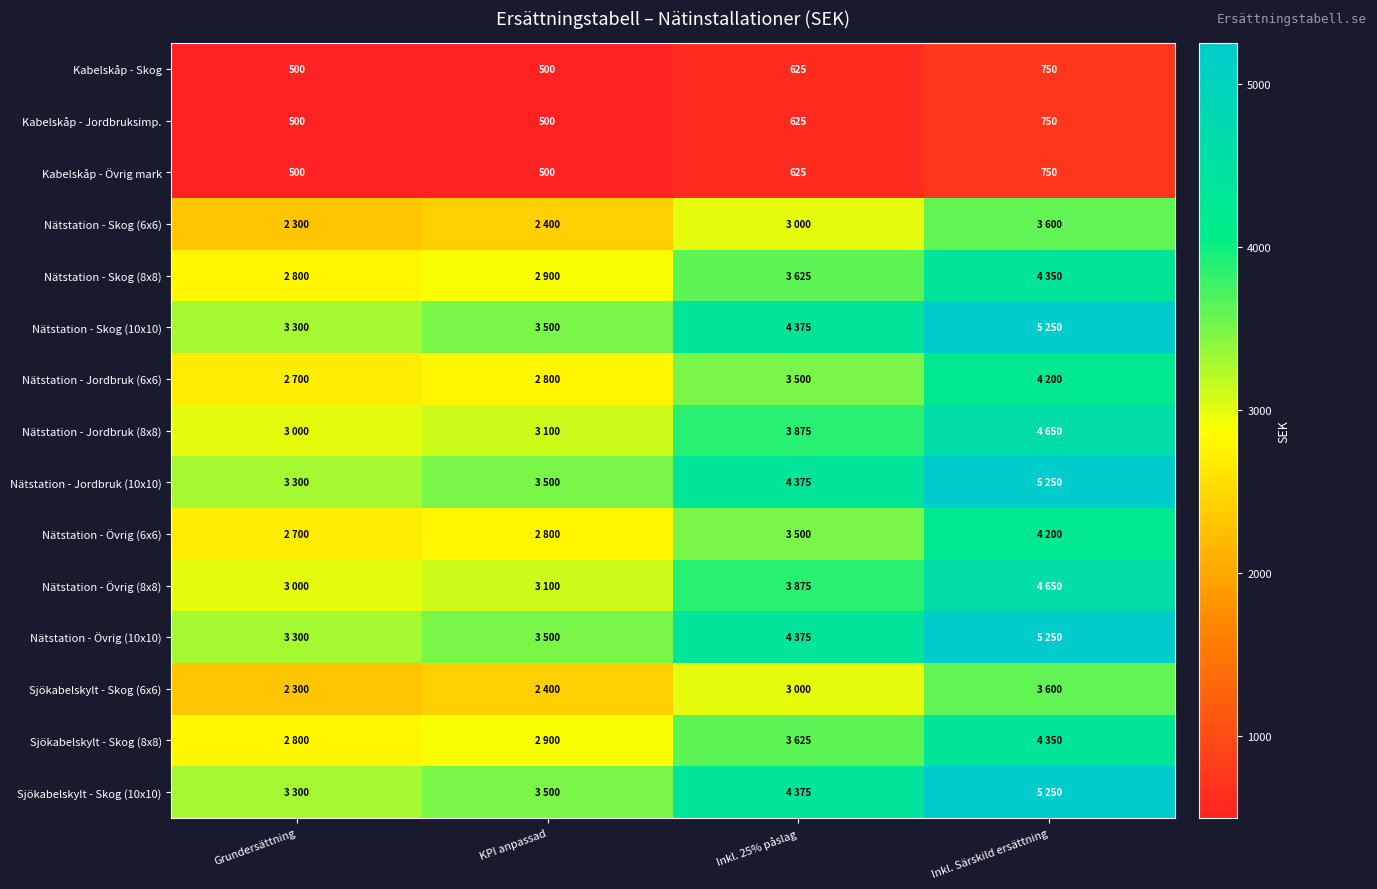

What is the sum of all Kabelskåp - Skog values?

2375